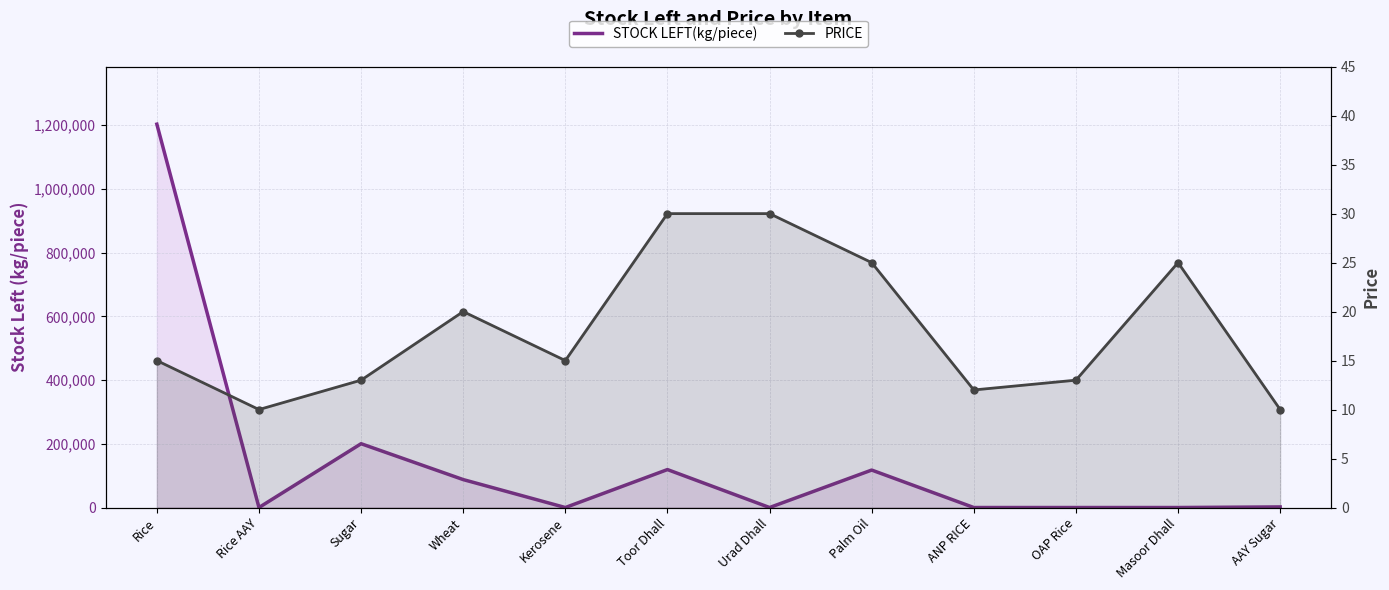

At how many categories does at least one series exceed 491023?

1